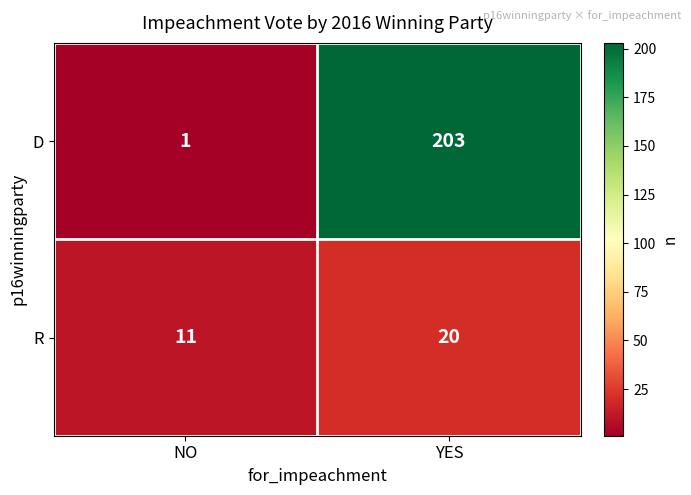

The R series shows 11 at NO. True or false?

True